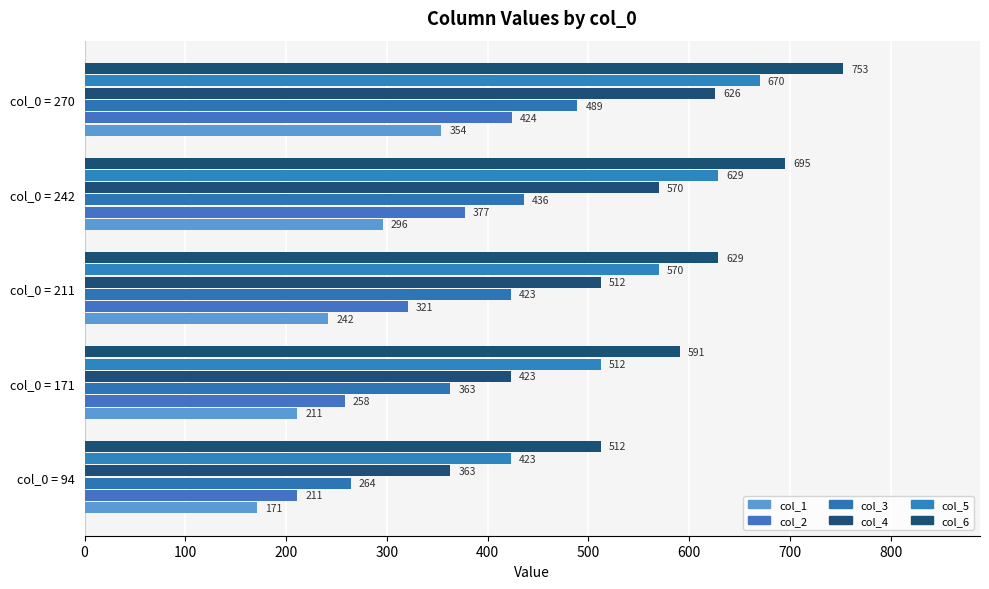

How many categories are shown in the chart?

5